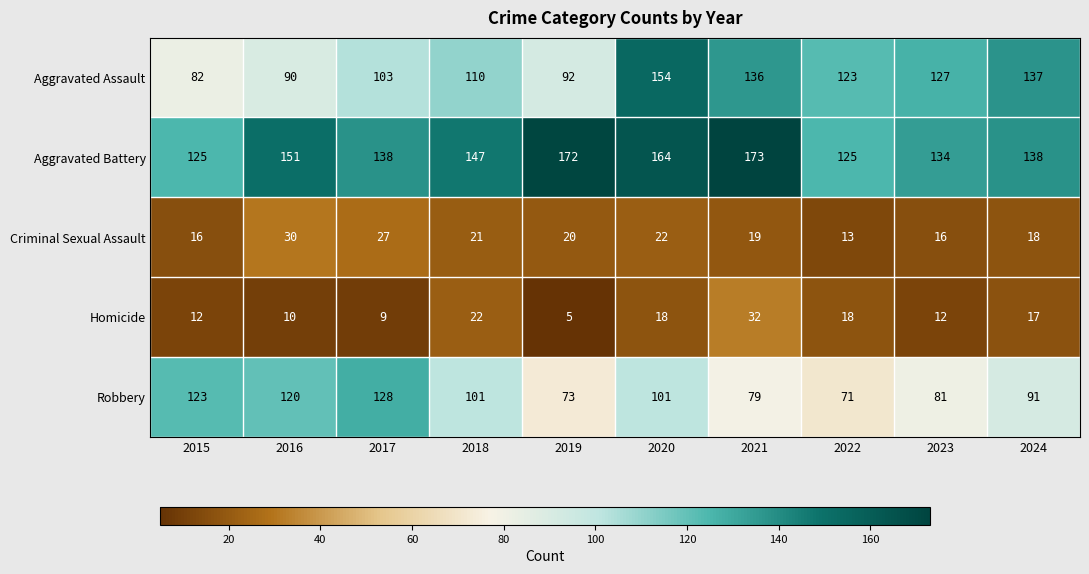

At which category does the chart reach its peak across all series?

2021